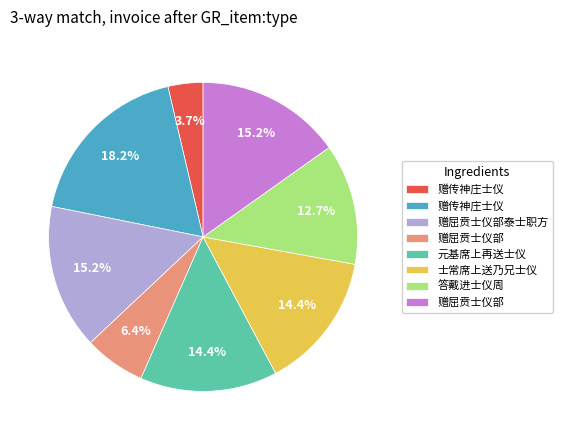

Does any single category account for the majority?

No